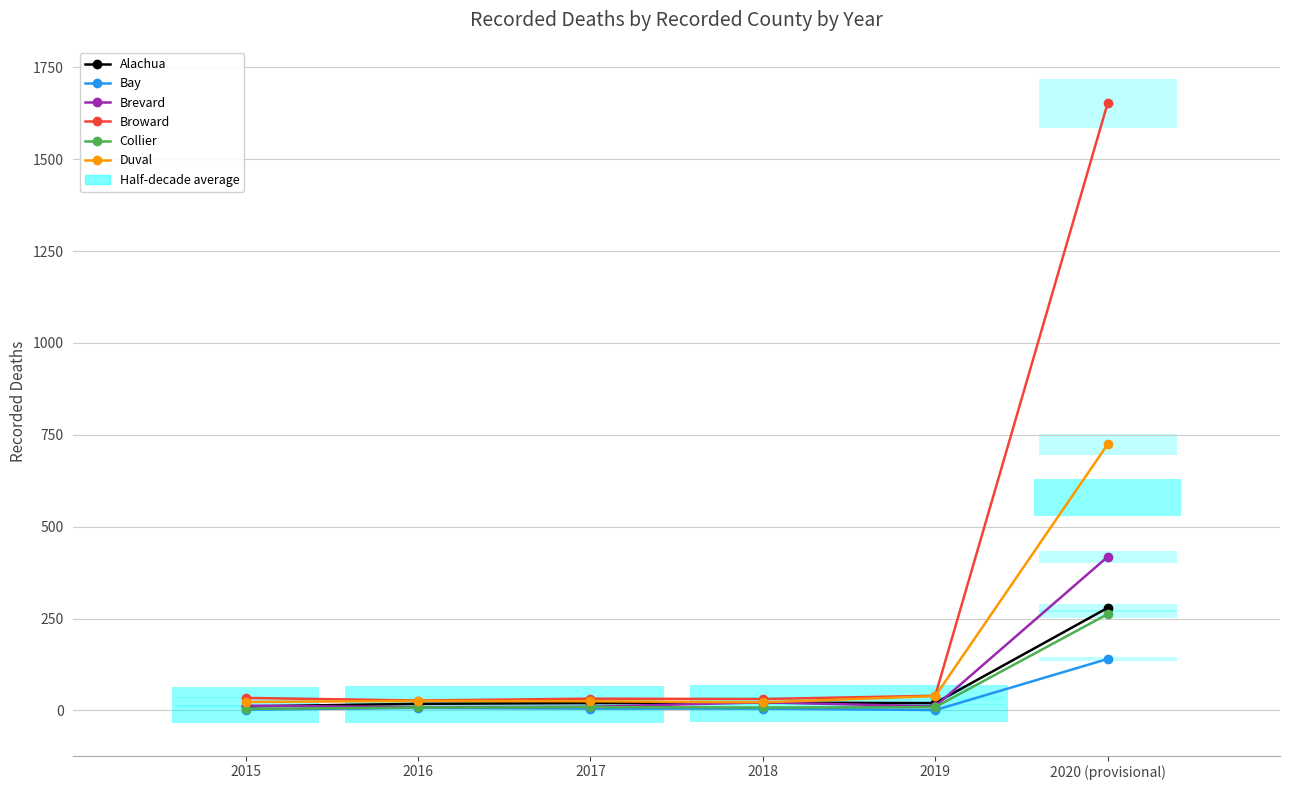

True or false: Broward has a value of 32 at 2017.

True